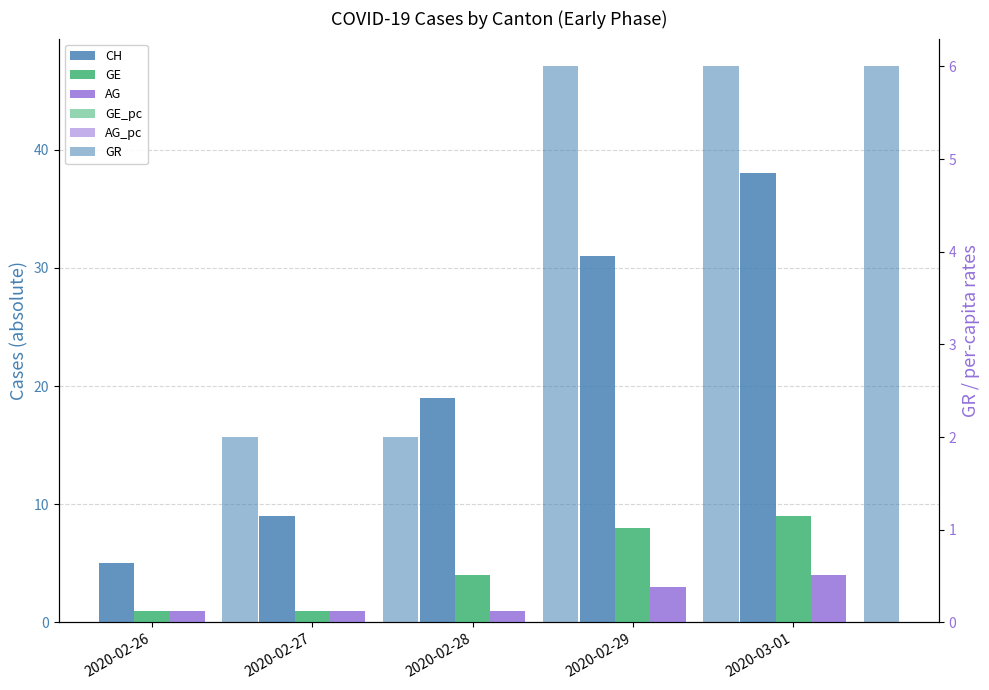

How many bars are there in total?

30